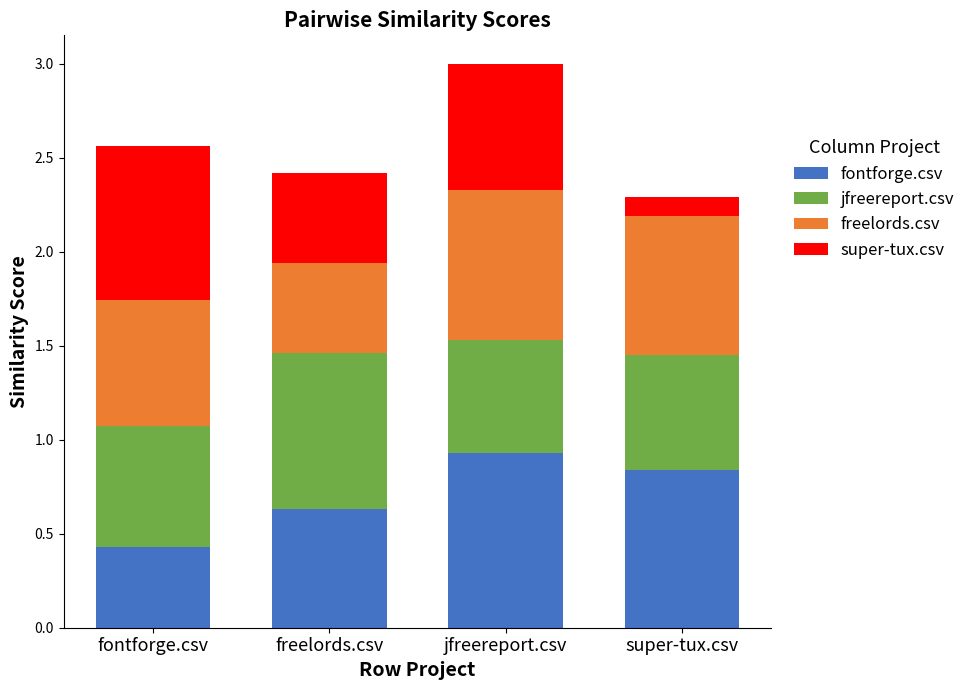

Count the number of data series in this chart.

4